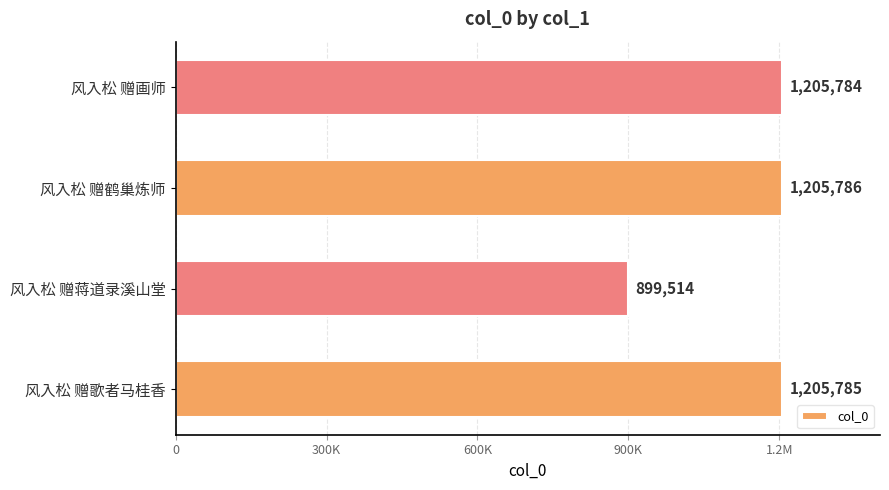

Does the chart contain any negative values?

No